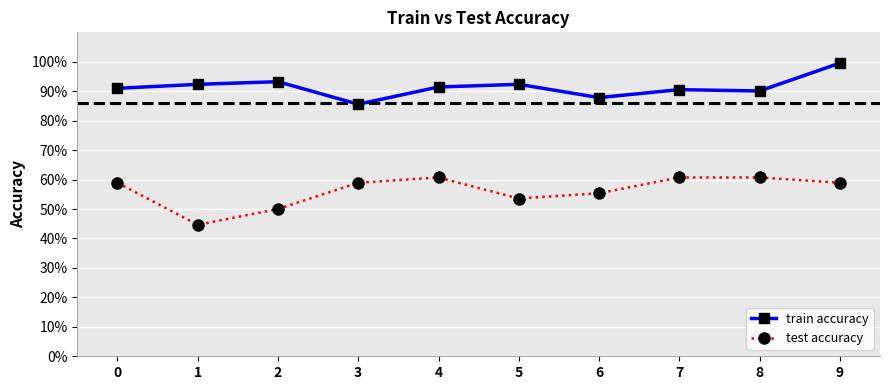

What are all the series names shown in the legend?

train accuracy, test accuracy